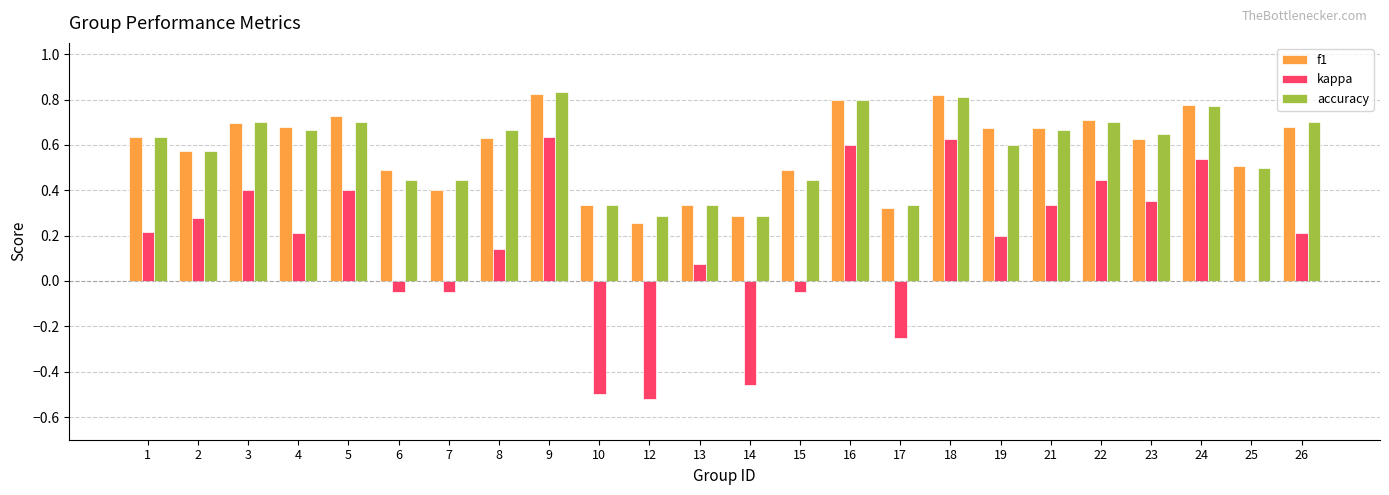

What is the sum of all f1 values?

13.9